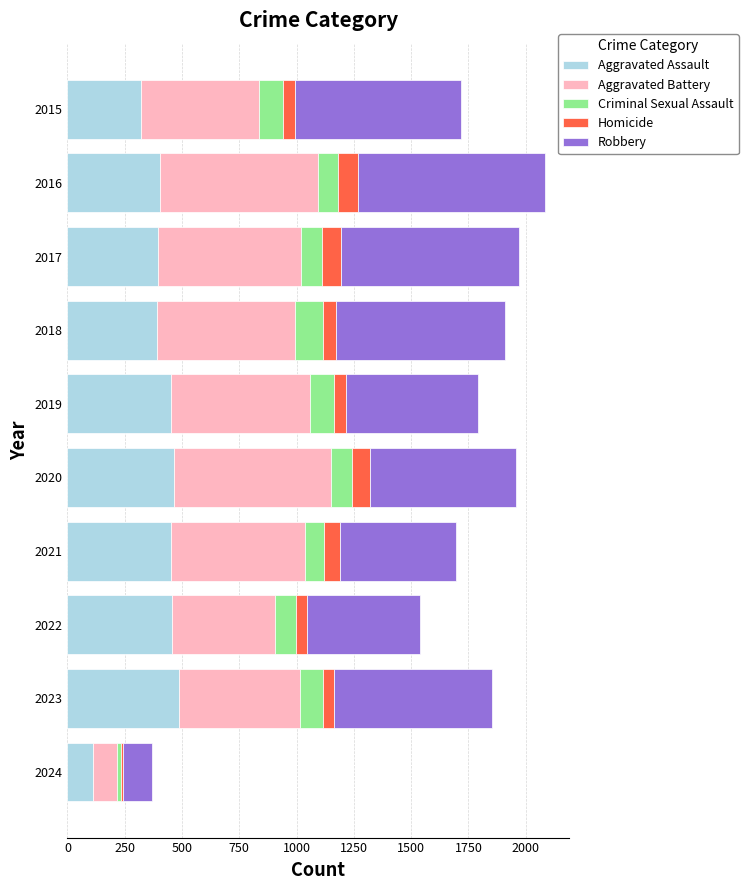

What is the difference between the maximum and minimum values in the Aggravated Assault series?

378